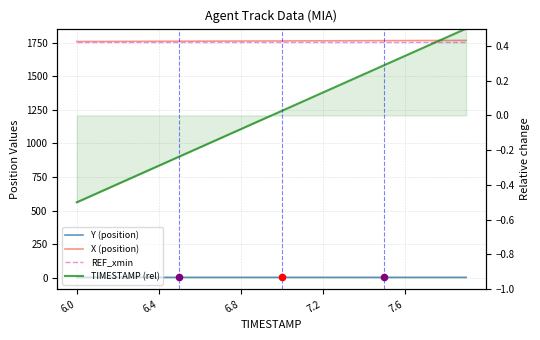

Which series contains the highest Y value?

X (position)